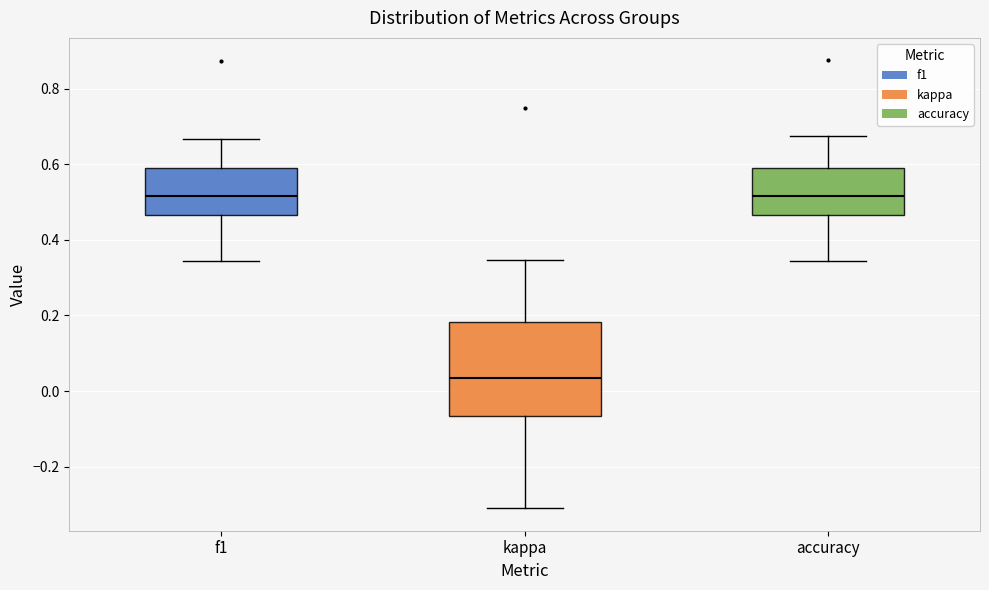

Reading left to right, read every box against the y-axis: the position of its median line, the range the box covers, and the ends of its whiskers. The values are not printed on the chart, so give them approximately, as read against the axis.

f1: median 0.52, box 0.46 to 0.60, whiskers 0.34 to 0.66
kappa: median 0.04, box -0.06 to 0.18, whiskers -0.32 to 0.34
accuracy: median 0.52, box 0.46 to 0.60, whiskers 0.34 to 0.68